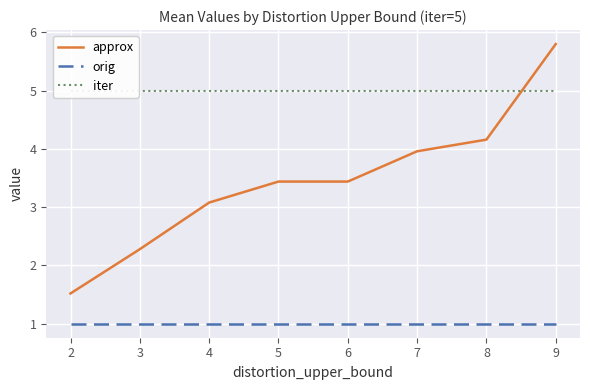

What is the maximum value shown in the chart?

5.8